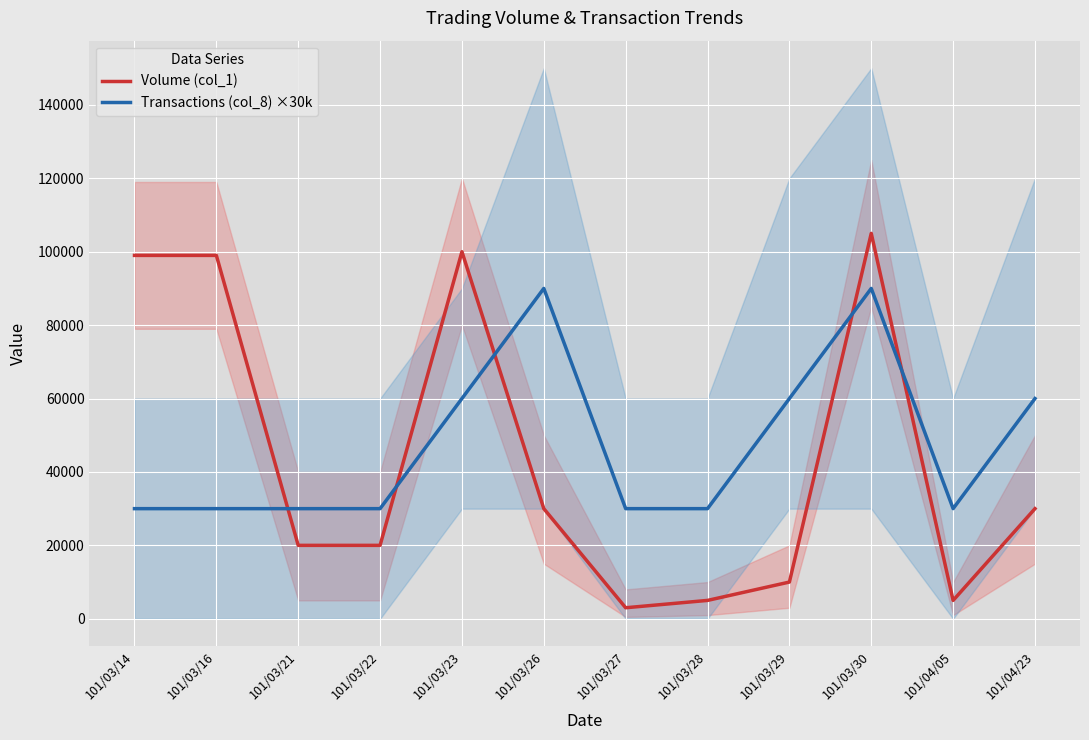

How many categories are shown in the chart?

12